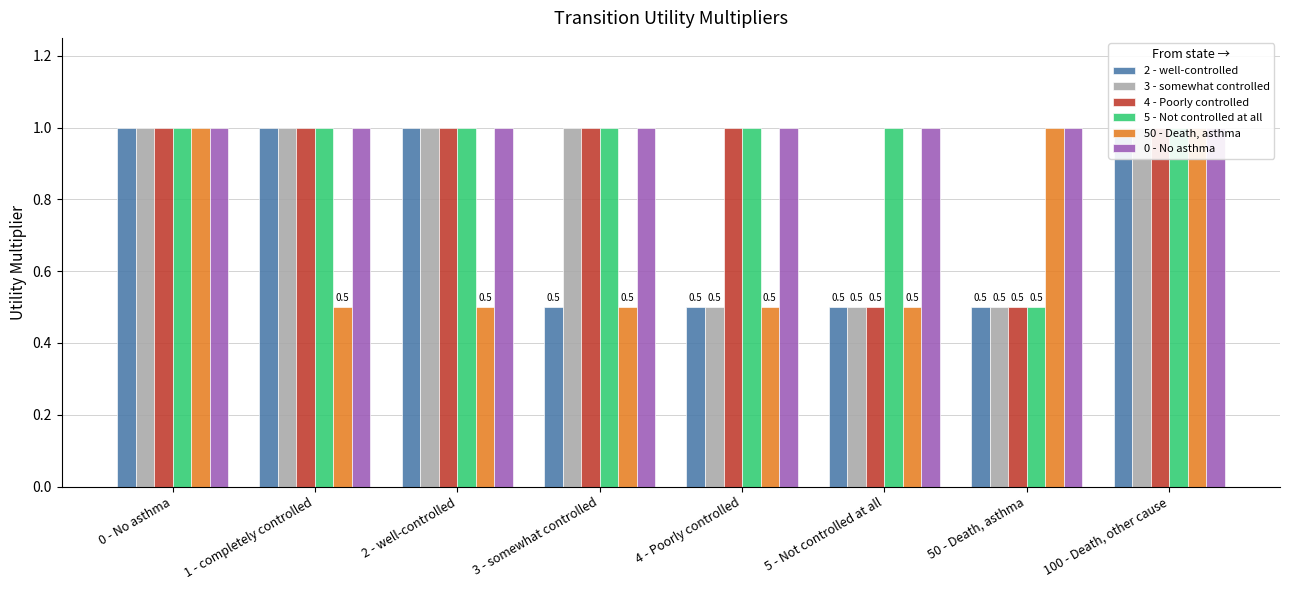

What is the label of the 7th bar from the right?

1 - completely controlled